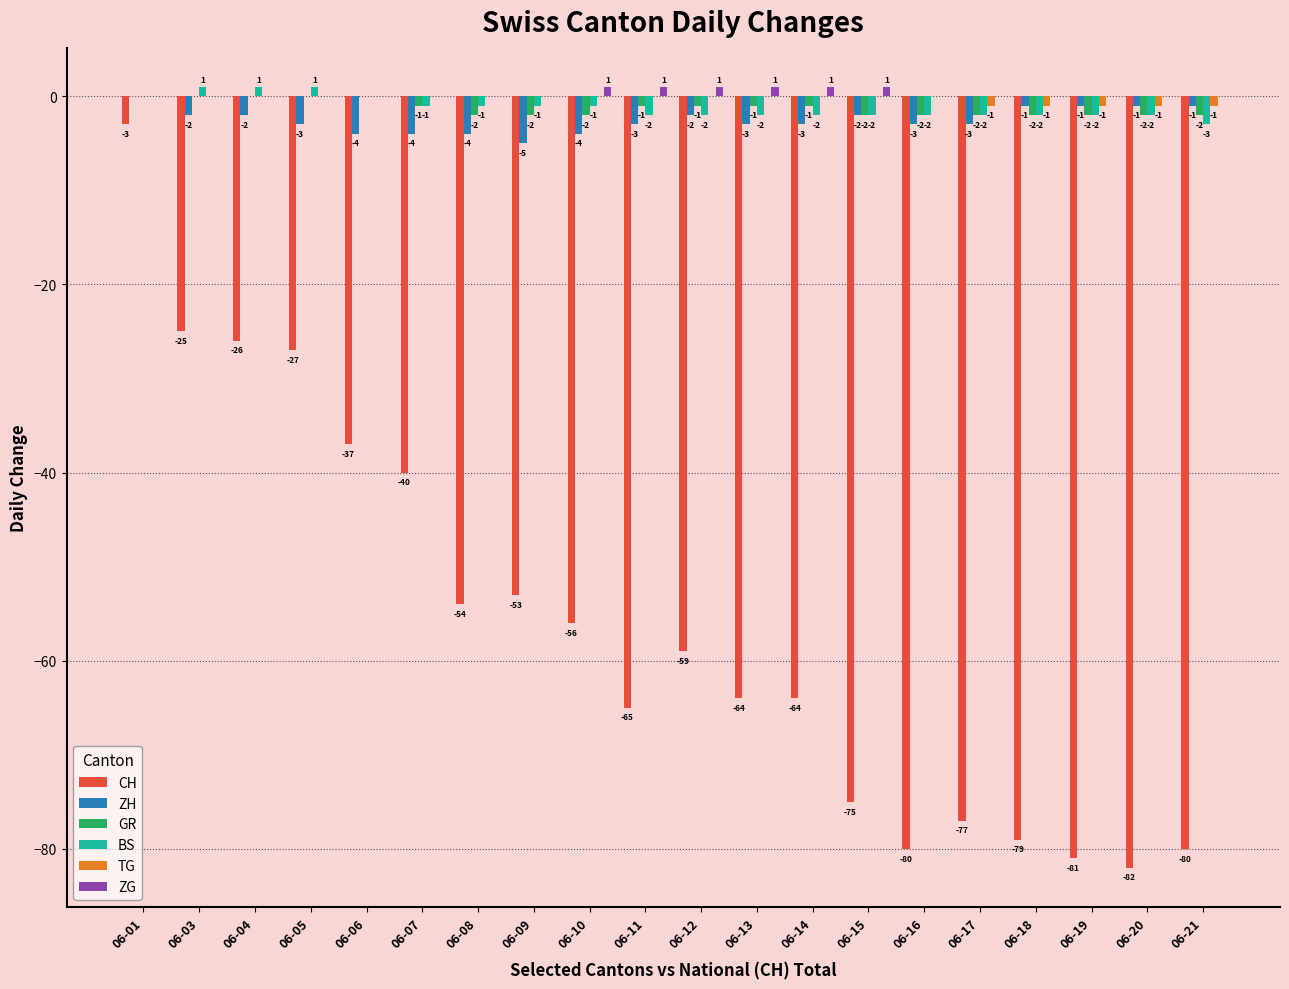

At which category is the sum across all series the highest?

06-01